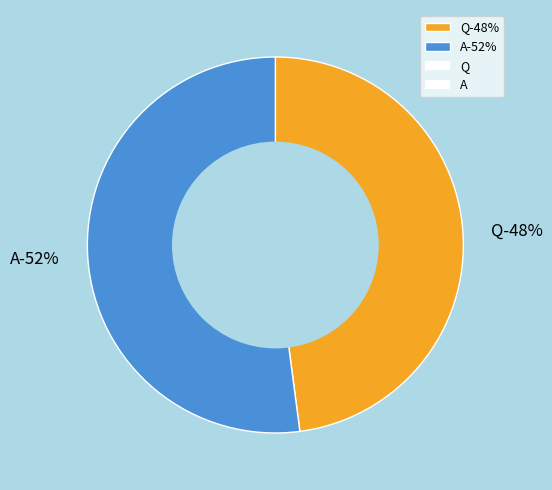

What is the largest slice in the pie chart?

A